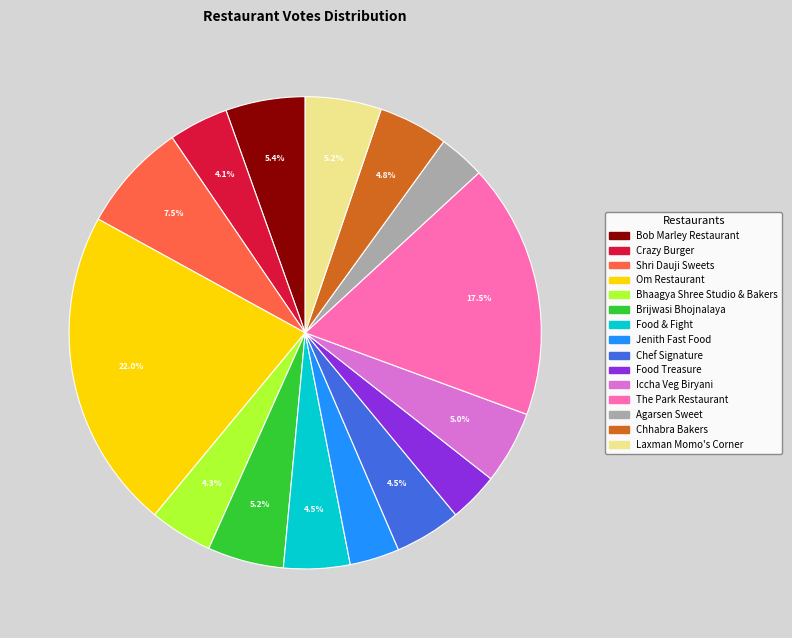

Does any single category account for the majority?

No